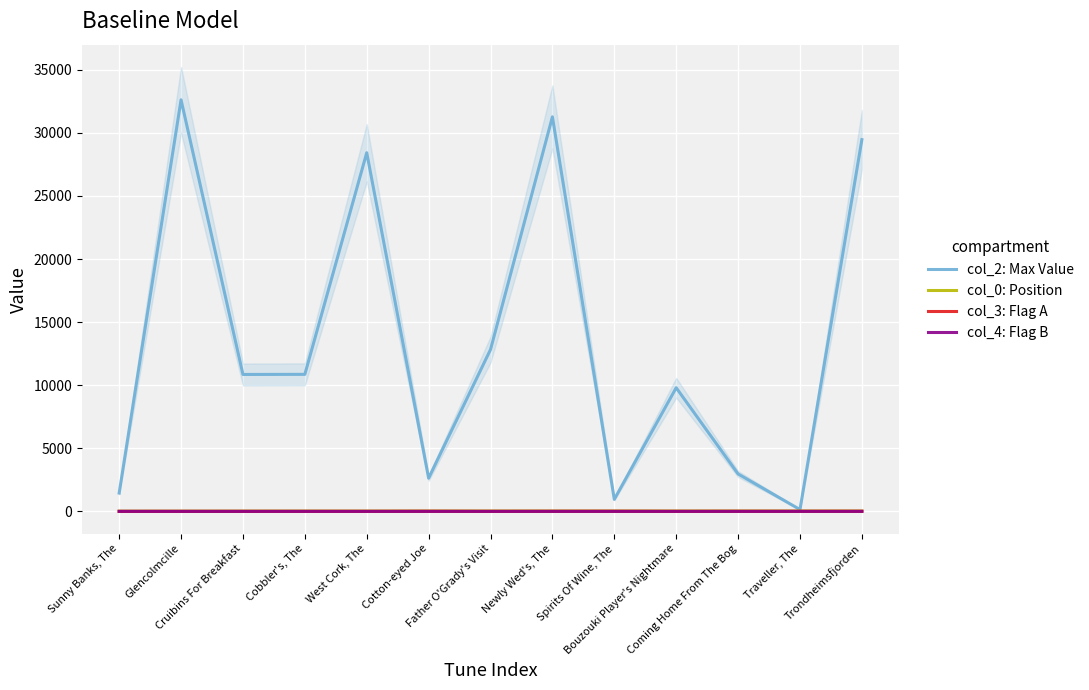

Between Father O'Grady's Visit and Spirits Of Wine, The, which series saw the biggest shift?

col_2: Max Value